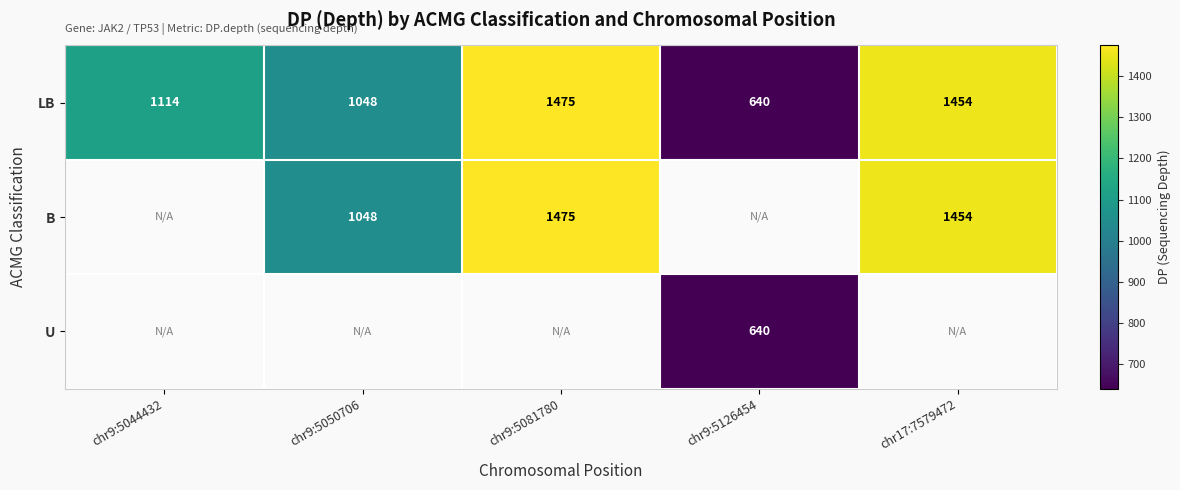

What is the approximate value of LB at chr9:5044432?

1114